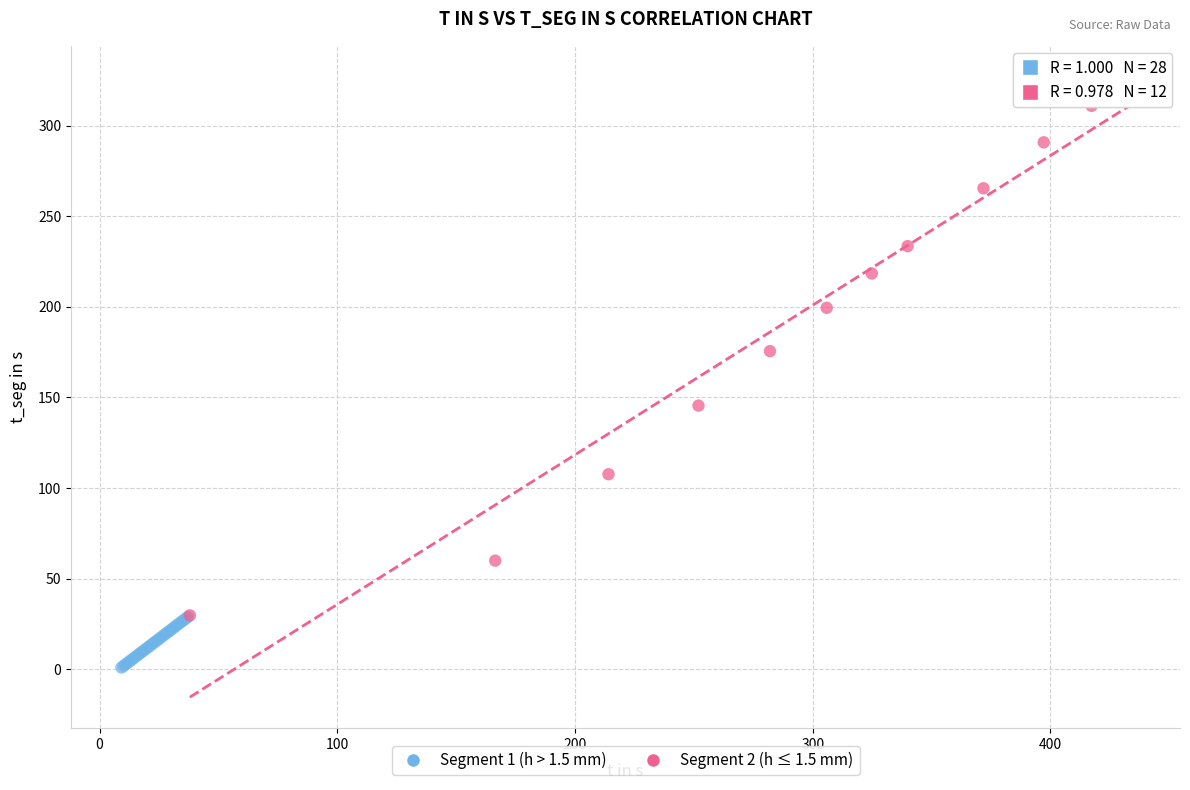

What are all the series names shown in the legend?

Segment 1 (h > 1.5 mm), Segment 2 (h ≤ 1.5 mm)